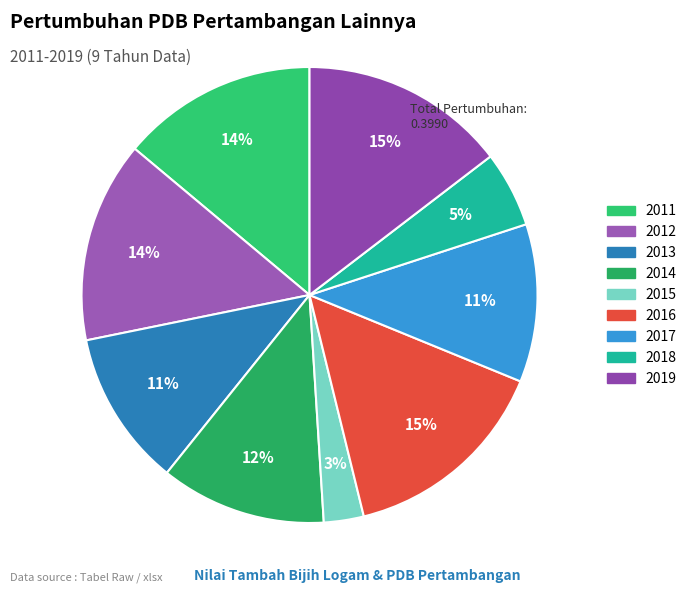

Is there a majority slice in this chart?

No